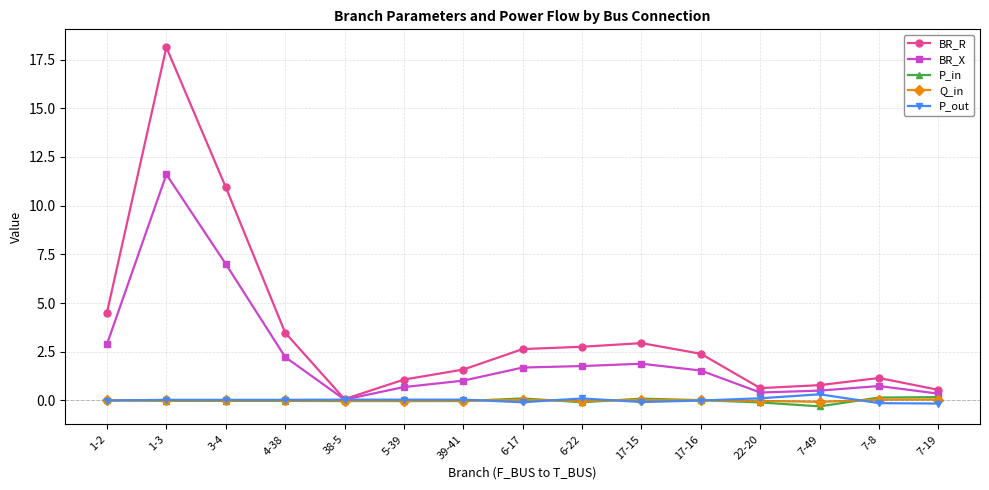

At which label does BR_X reach its minimum?

38-5